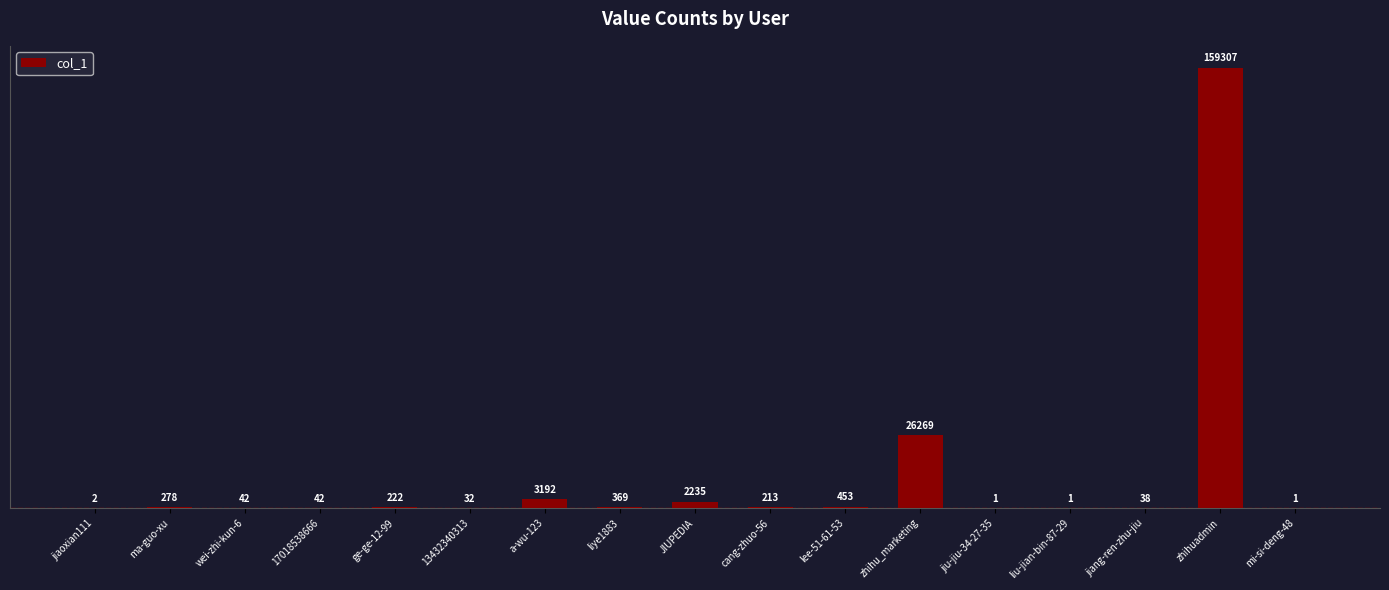

What is the maximum value shown in the chart?

159307